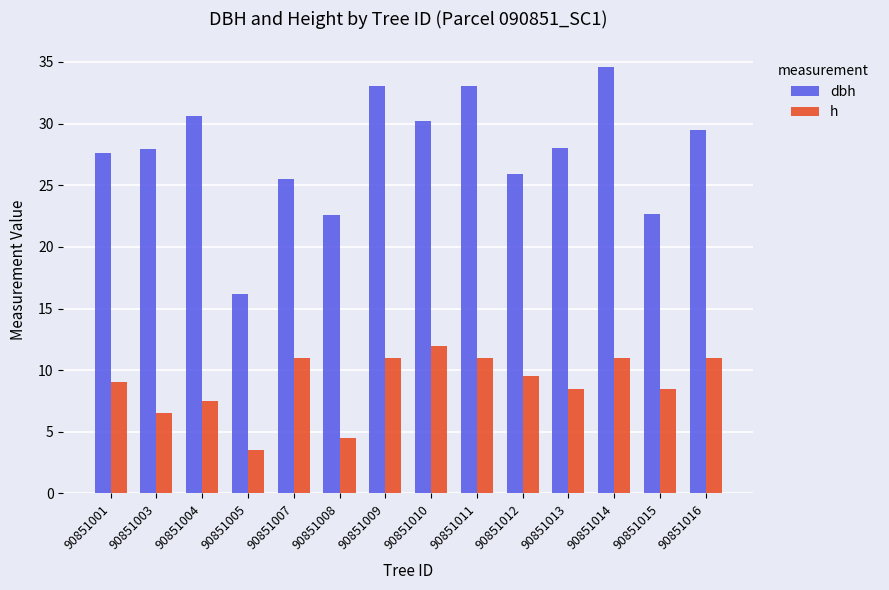

The h series shows 8.5 at 90851015. True or false?

True